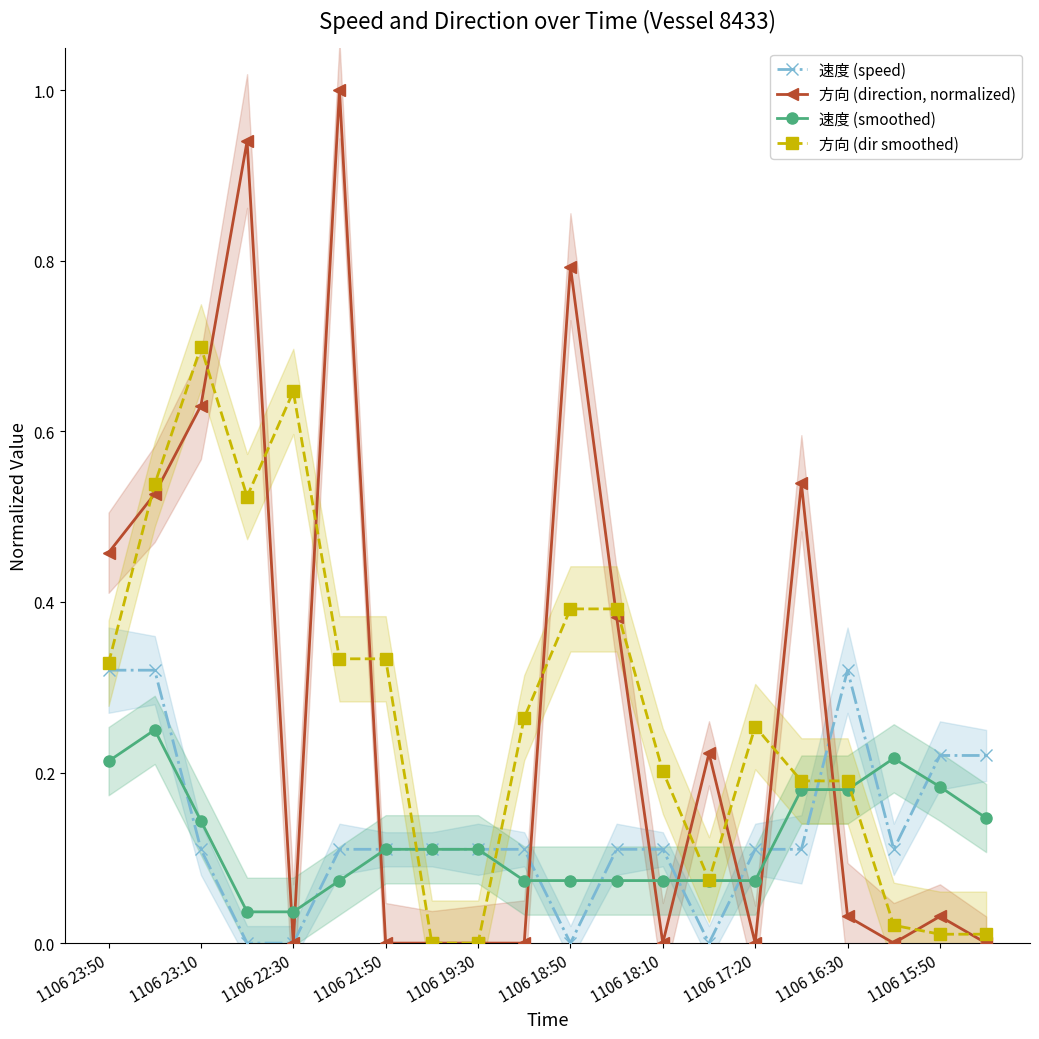

True or false: 方向 (direction, normalized) and 速度 (smoothed) intersect in this chart.

True